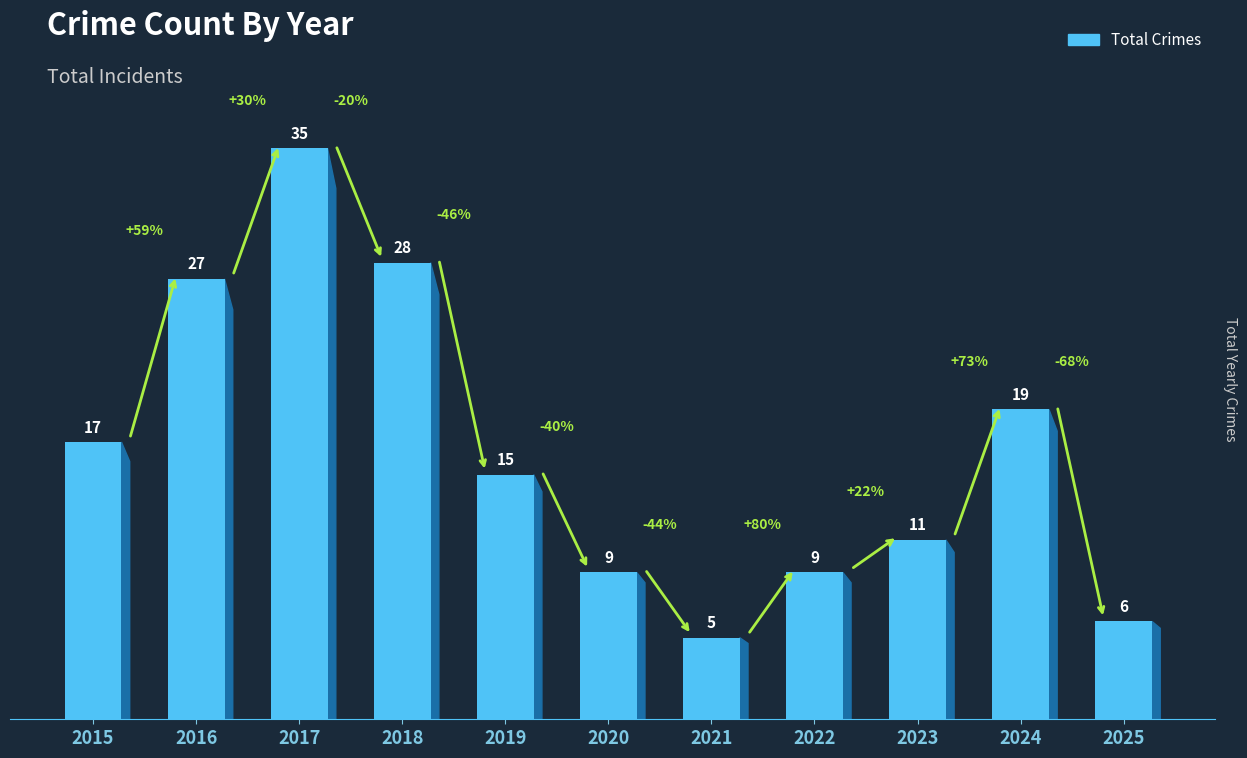

Reading left to right, transcribe all the data shown in this chart.

17	27	35	28	15	9	5	9	11	19	6